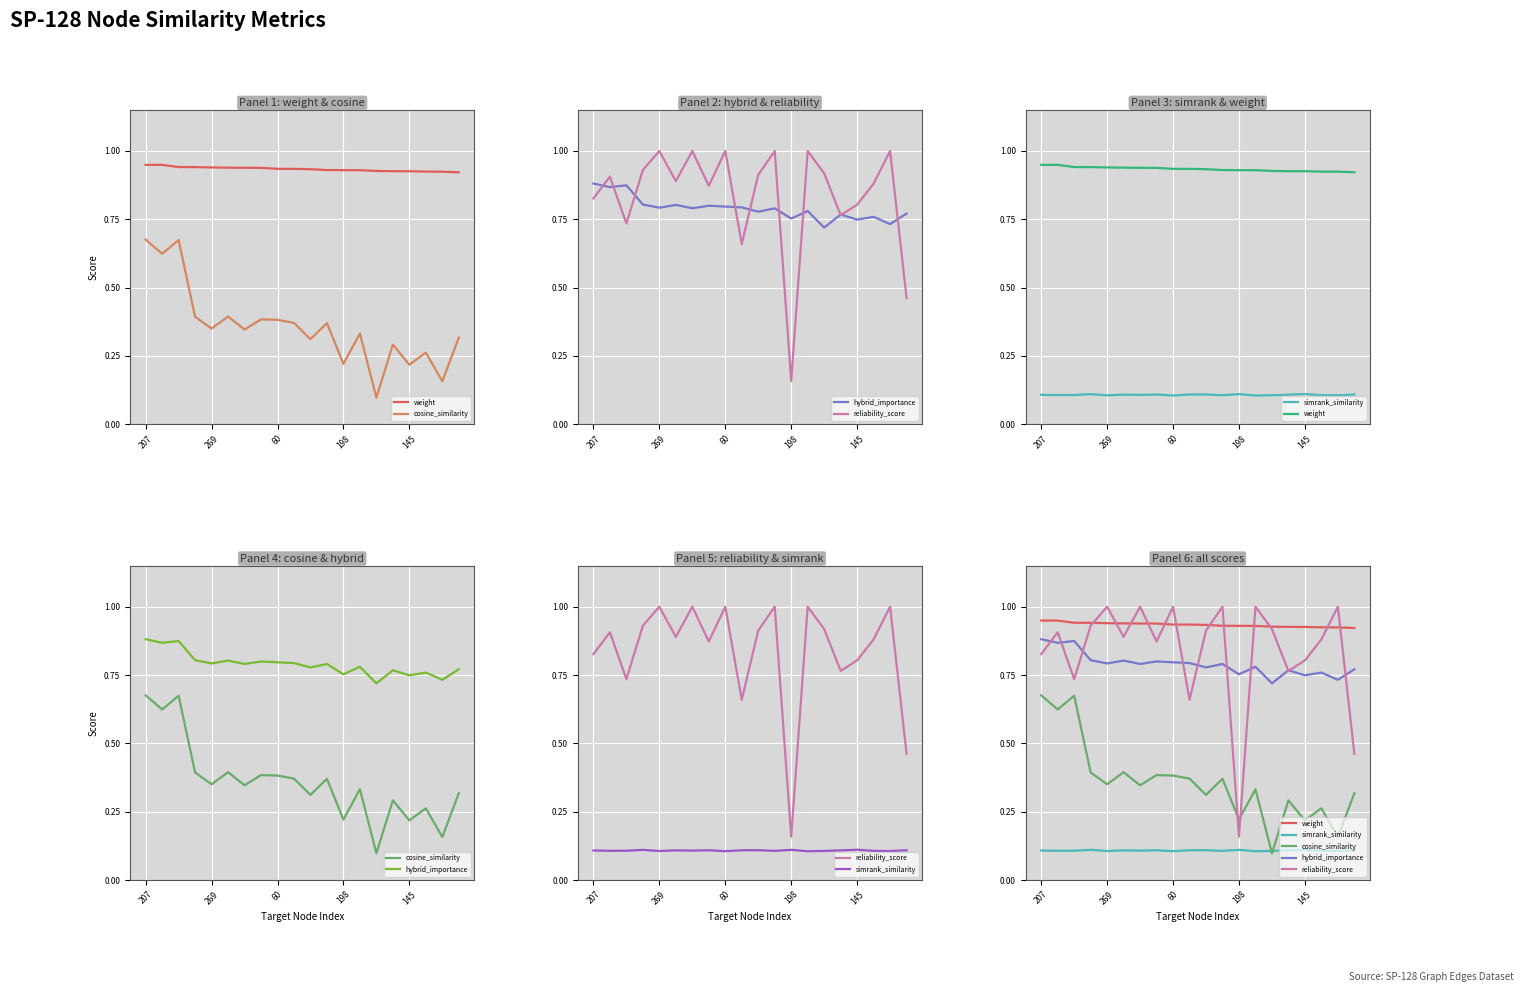

How many interior local peaks does the reliability_score series have?

7